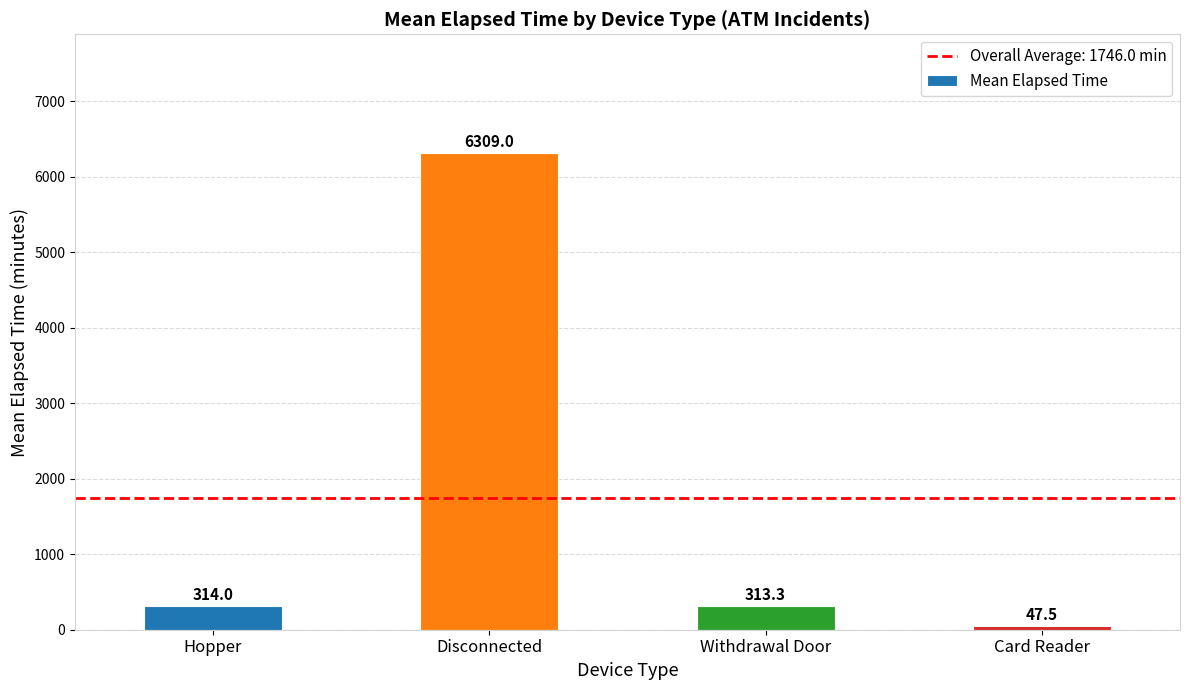

How many data points does each series have?

4